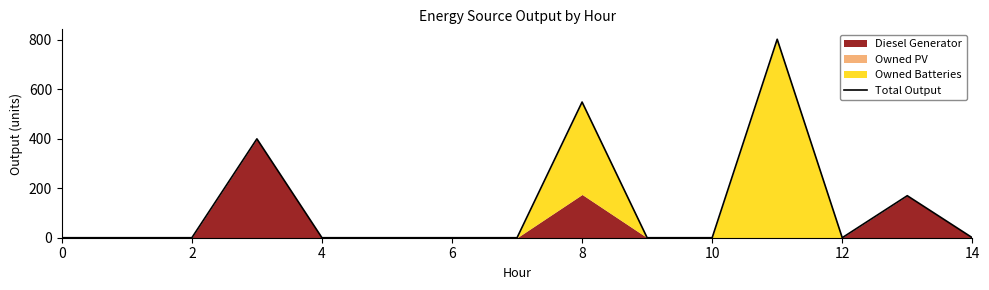

How many points are lower than both their immediate neighbors (excluding endpoints)?

1